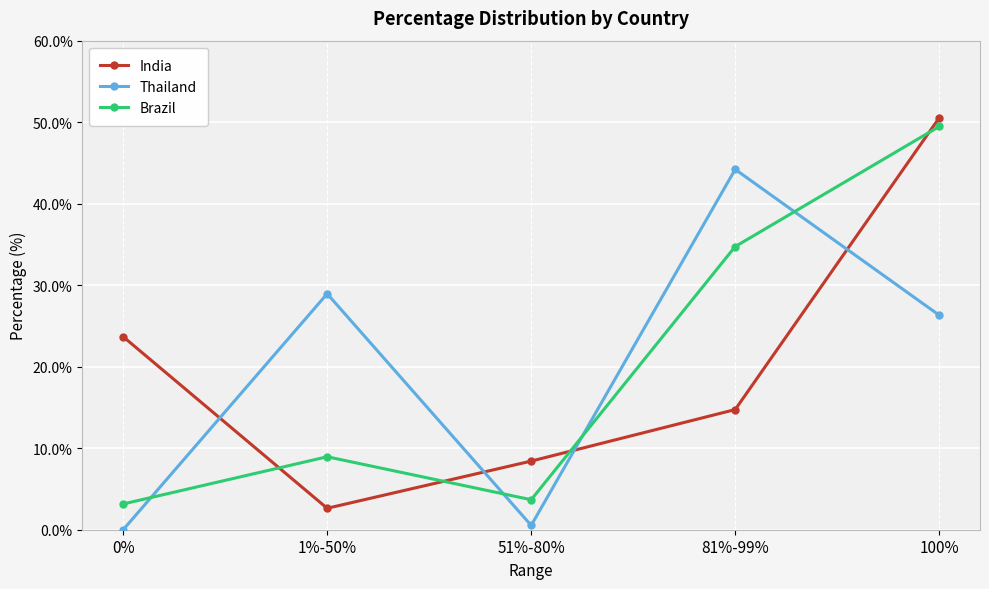

What is the approximate value of Brazil at 81%-99%?

34.7